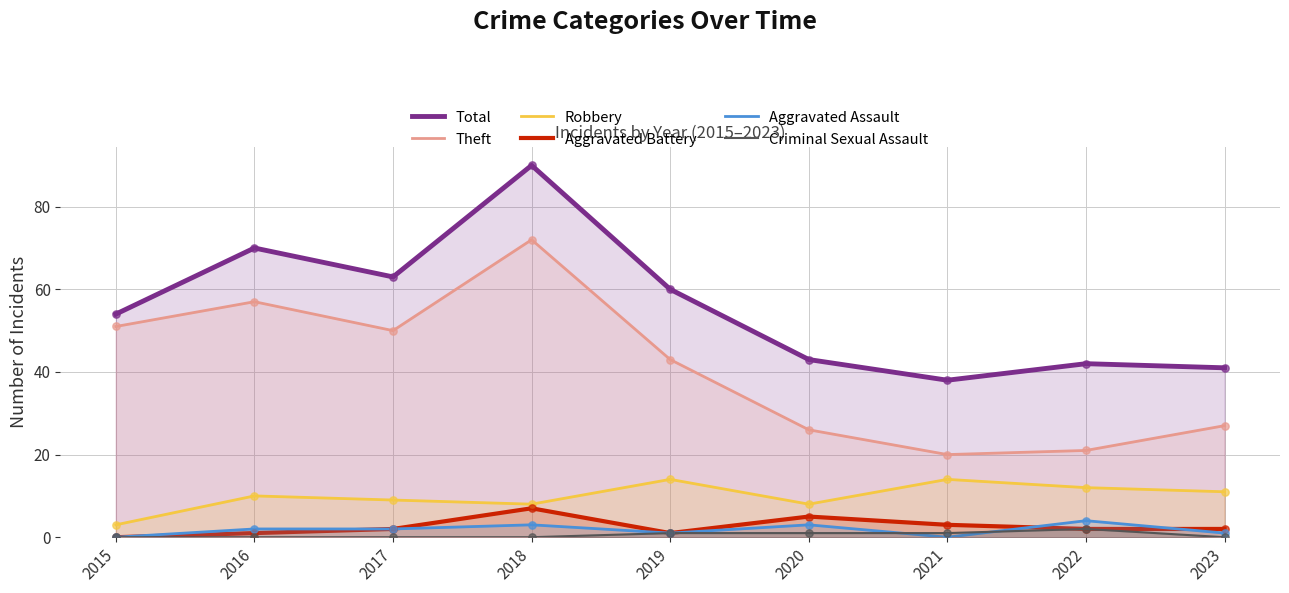

Is the value of Theft at 2016 greater than the value of Criminal Sexual Assault at 2016?

Yes